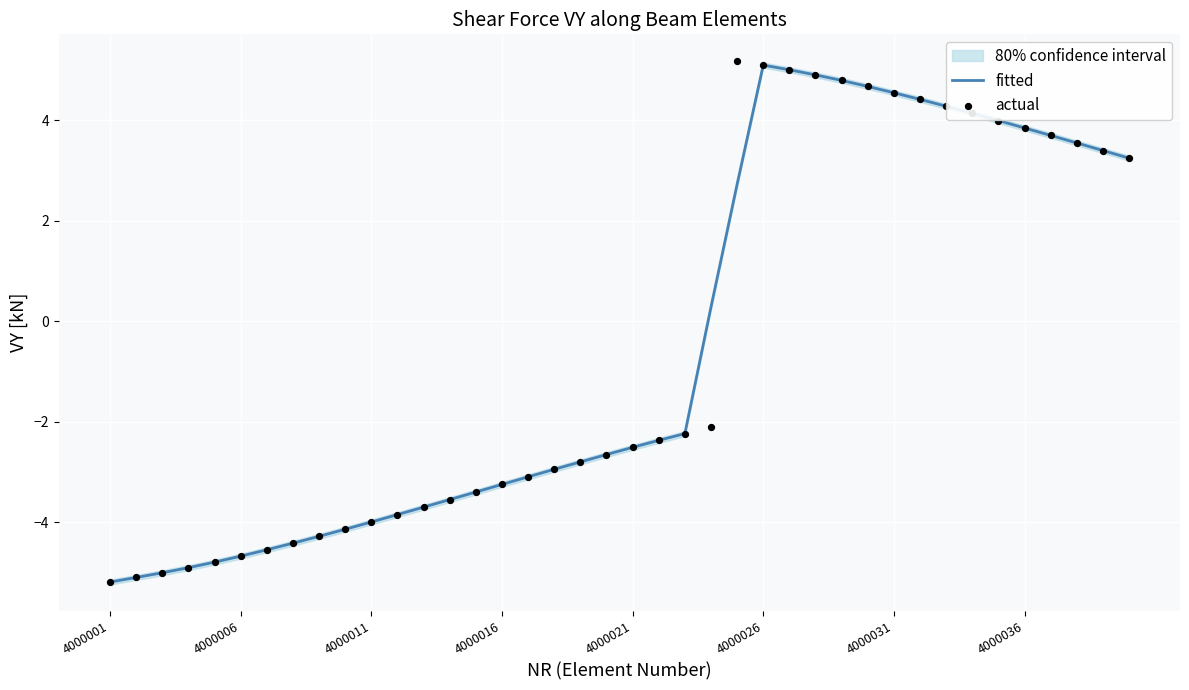

Which series reaches the minimum Y coordinate?

fitted